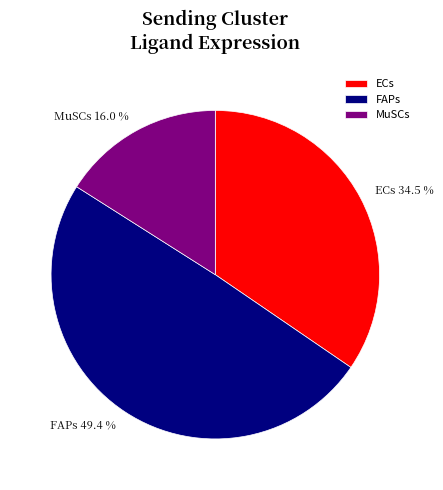

Rank the categories by value from highest to lowest.

FAPs, ECs, MuSCs